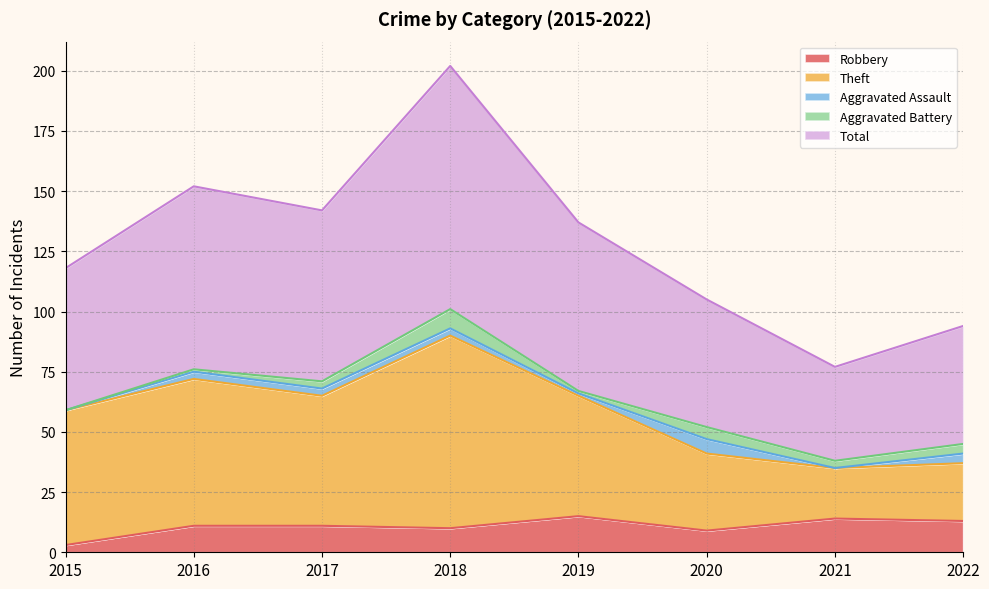

At which label is Robbery closest to 9?

2020